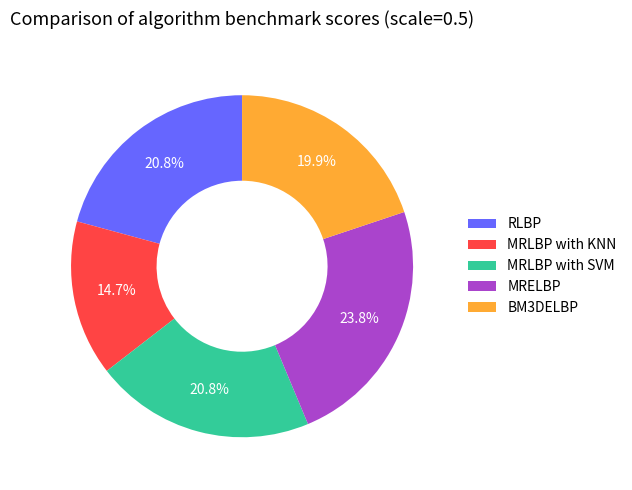

Between MRLBP with KNN and RLBP, which is larger?

RLBP